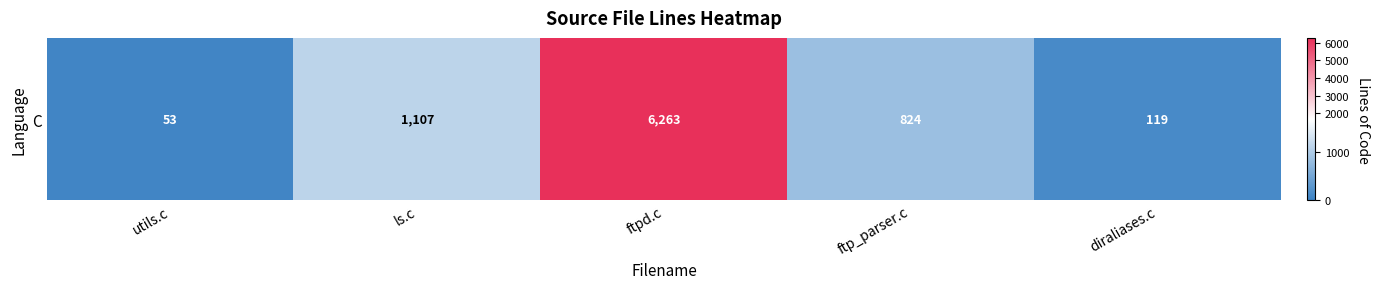

List the labels in order of value, largest first.

ftpd.c, ls.c, ftp_parser.c, diraliases.c, utils.c